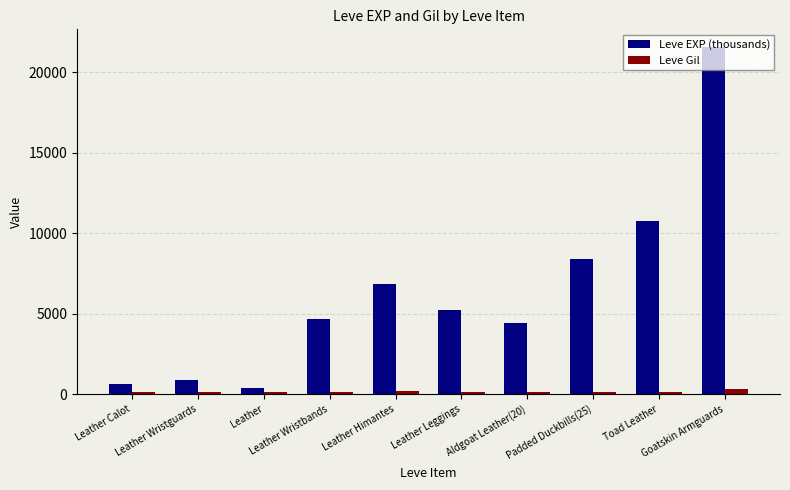

What is the sum of all Leve EXP (thousands) values?

63800